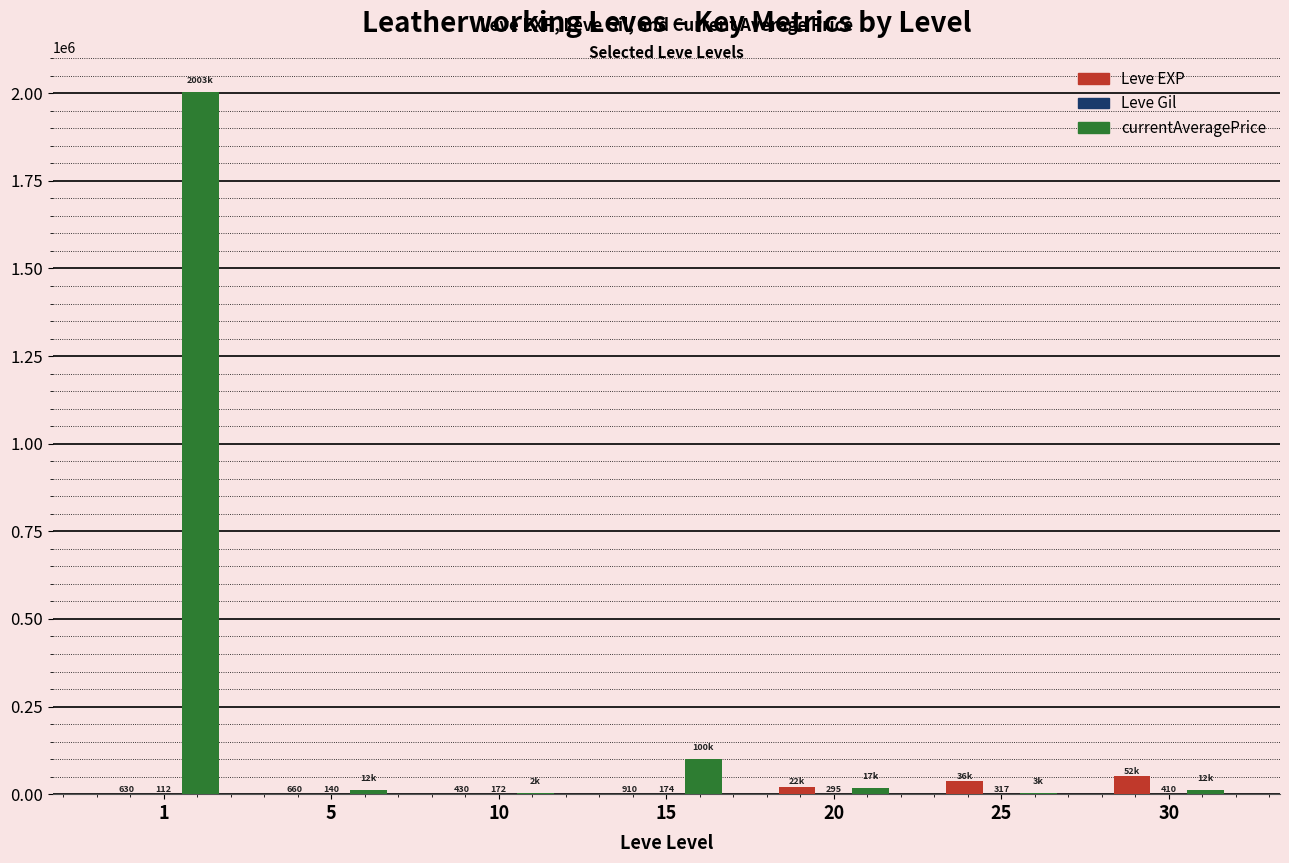

What is the maximum value shown in the chart?

2003333